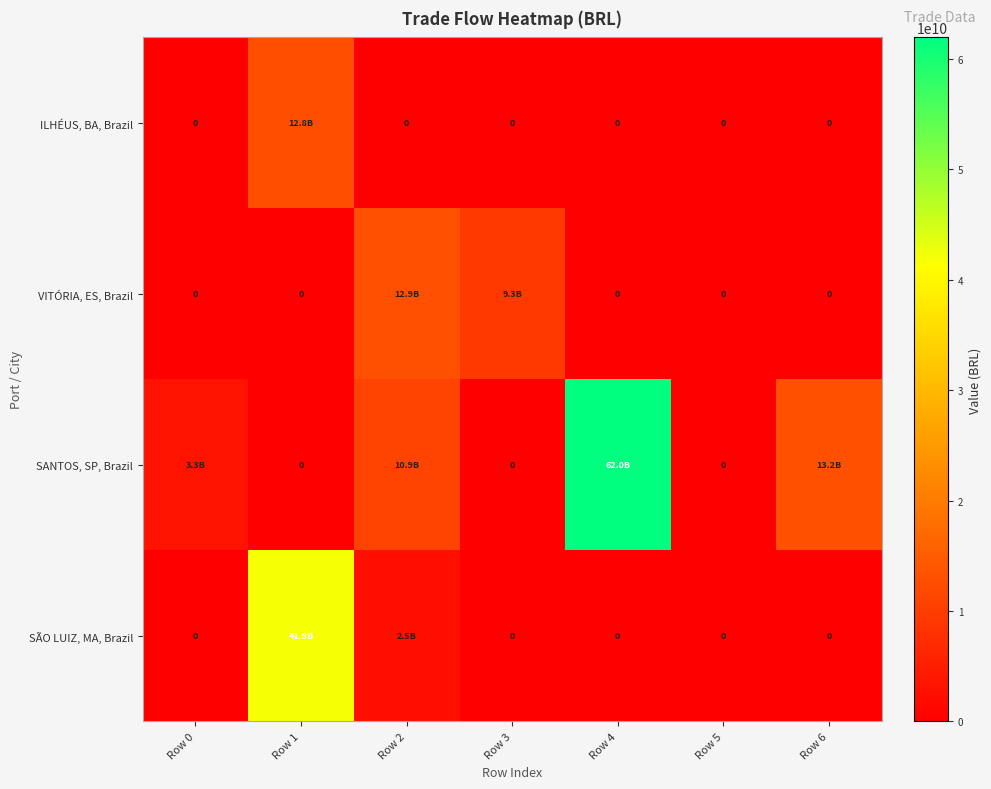

At which label is SANTOS, SP, Brazil closest to 30981514316?

Row 6